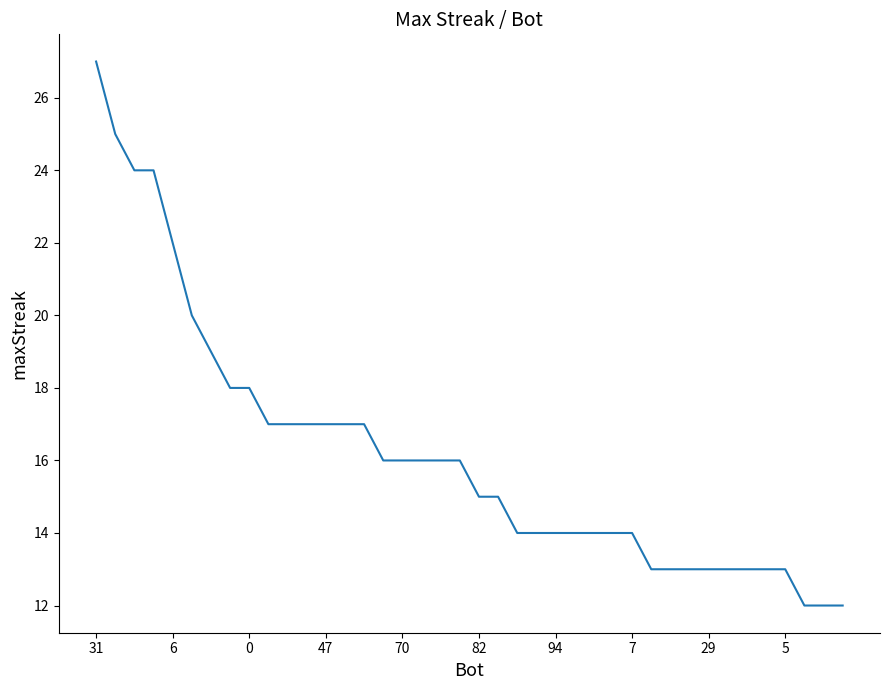

Reading left to right, what are all the values shown in this chart?

27	25	24	24	22	20	19	18	18	17	17	17	17	17	17	16	16	16	16	16	15	15	14	14	14	14	14	14	14	13	13	13	13	13	13	13	13	12	12	12